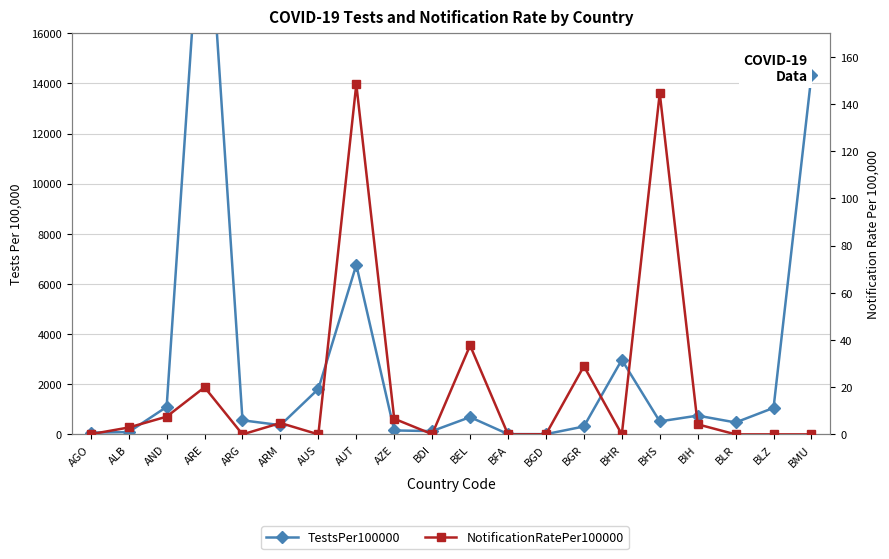

Between AUS and AZE, which series saw the biggest shift?

TestsPer100000